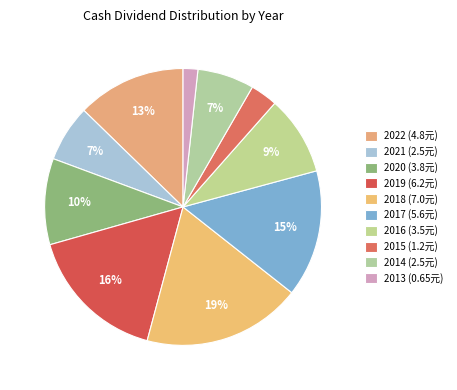

What percentage is the 2018 slice, to the nearest percent?

19%